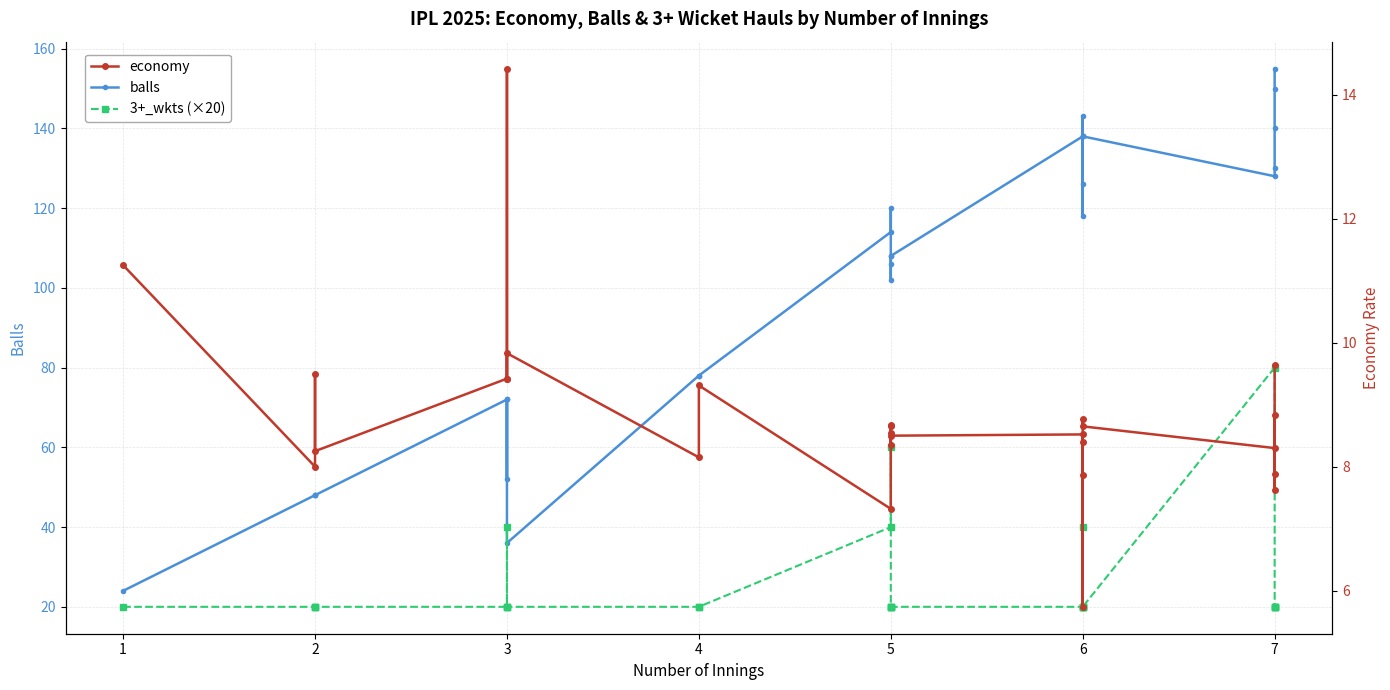

What is the value of the 3+_wkts (×20) point at the 4th from the left?

20.0